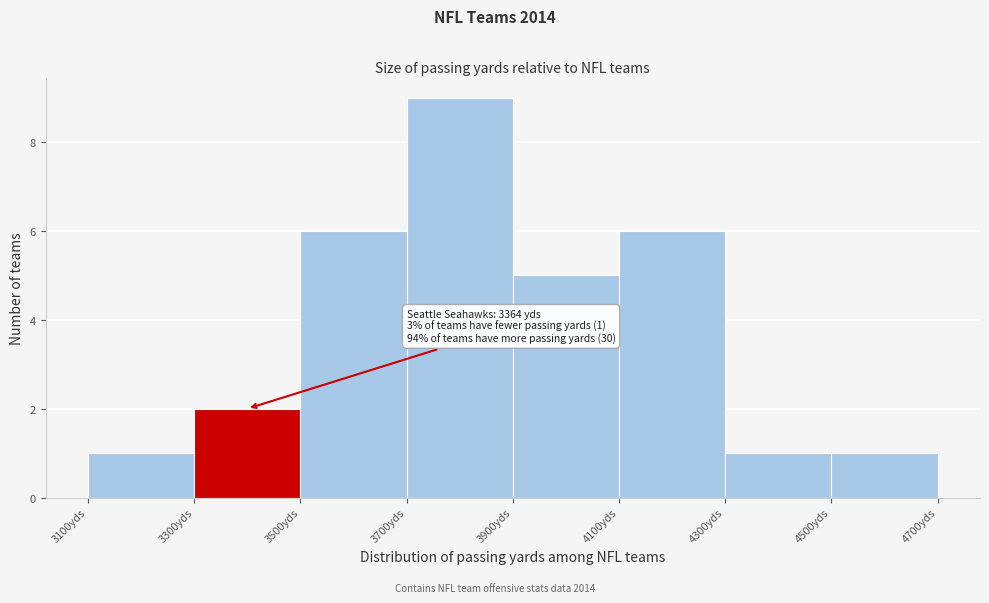

Over which range of the x-axis is the bar tallest?

3700 to 3900